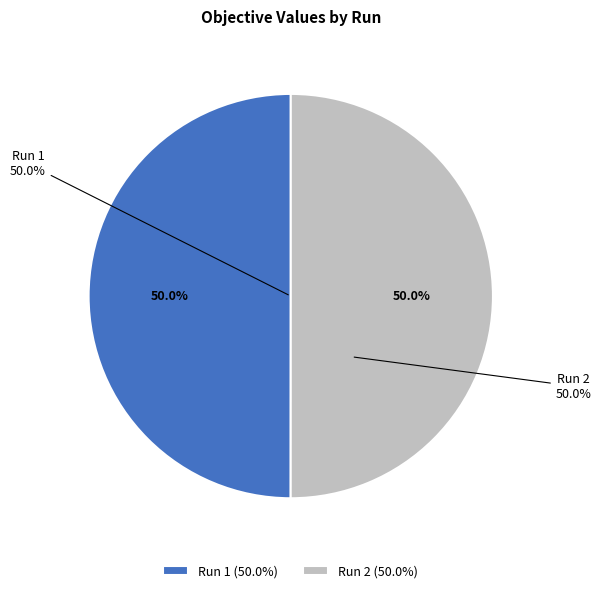

Which slice represents more than half of the pie?

Run 2